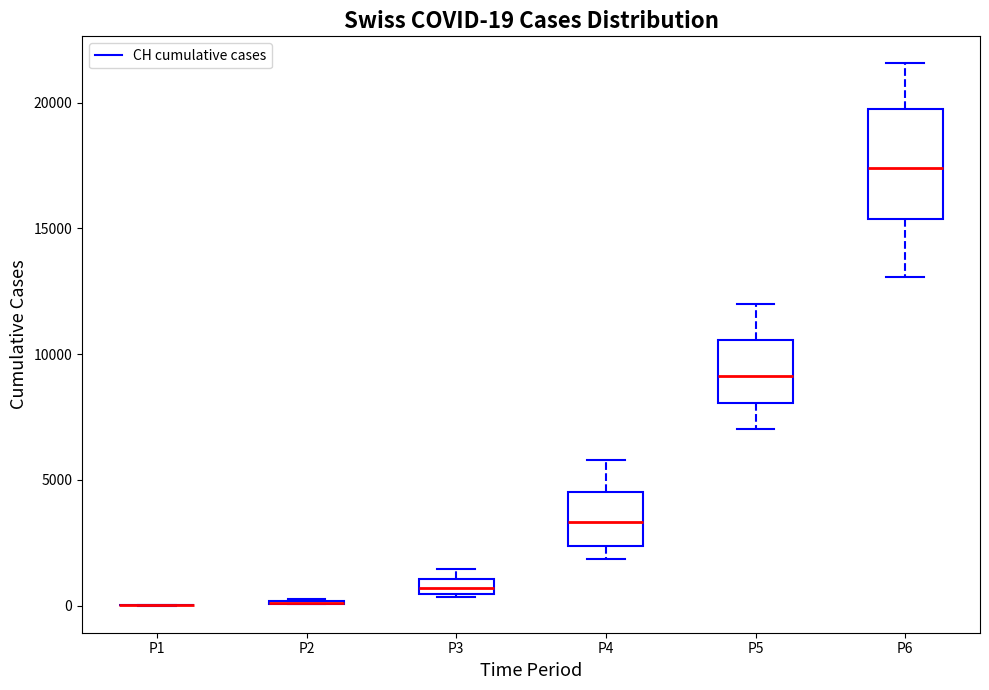

Which box is the tallest, from its lower edge to its upper edge?

P6